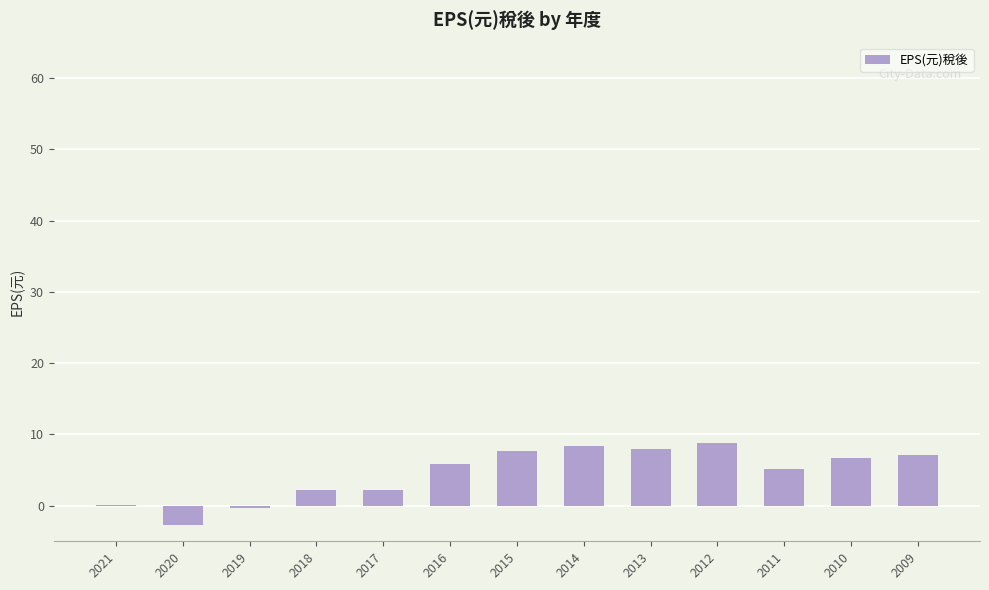

What is the sum of all values?

59.3